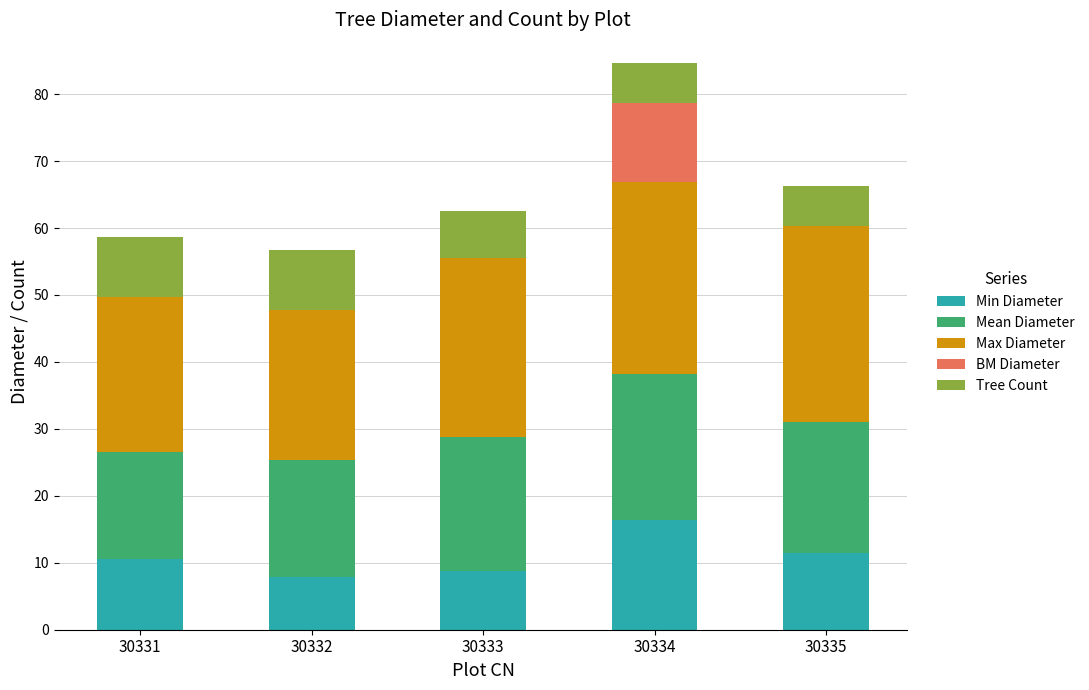

What is the highest value of the Min Diameter series?

16.4